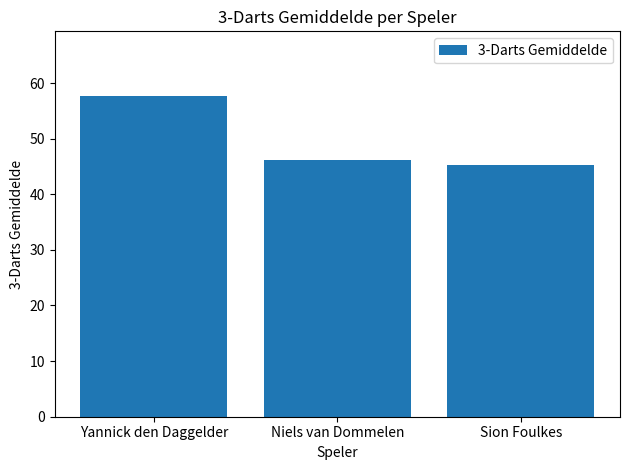

Reading left to right, what are all the values shown in this chart?

57.8	46.2	45.2